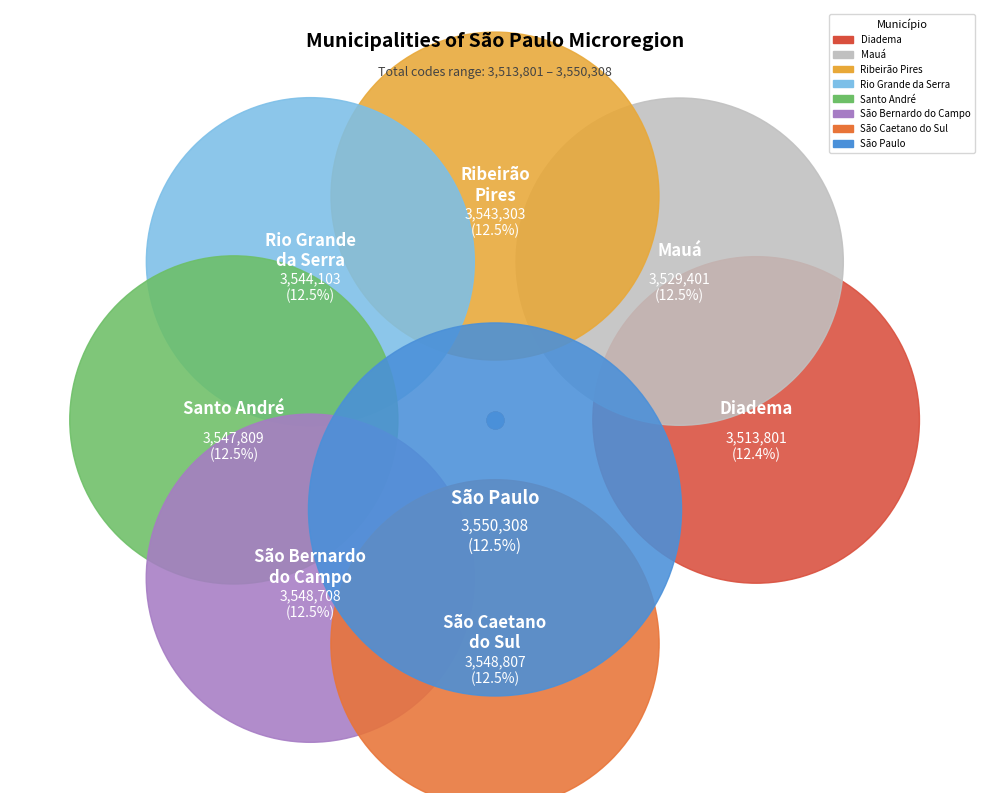

The São Caetano do Sul - São Paulo slice represents 27% of the pie. True or false?

False